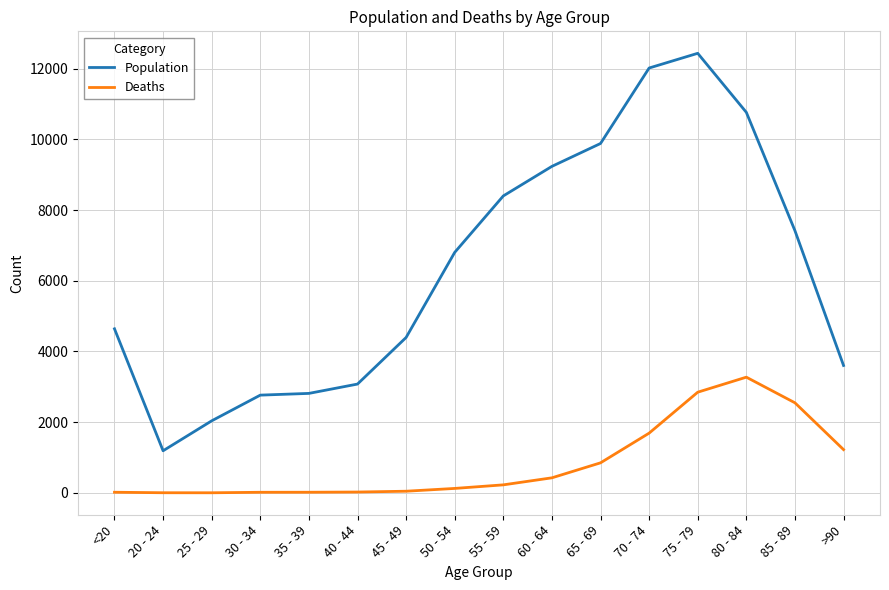

What is the sum of all Deaths values?

13343